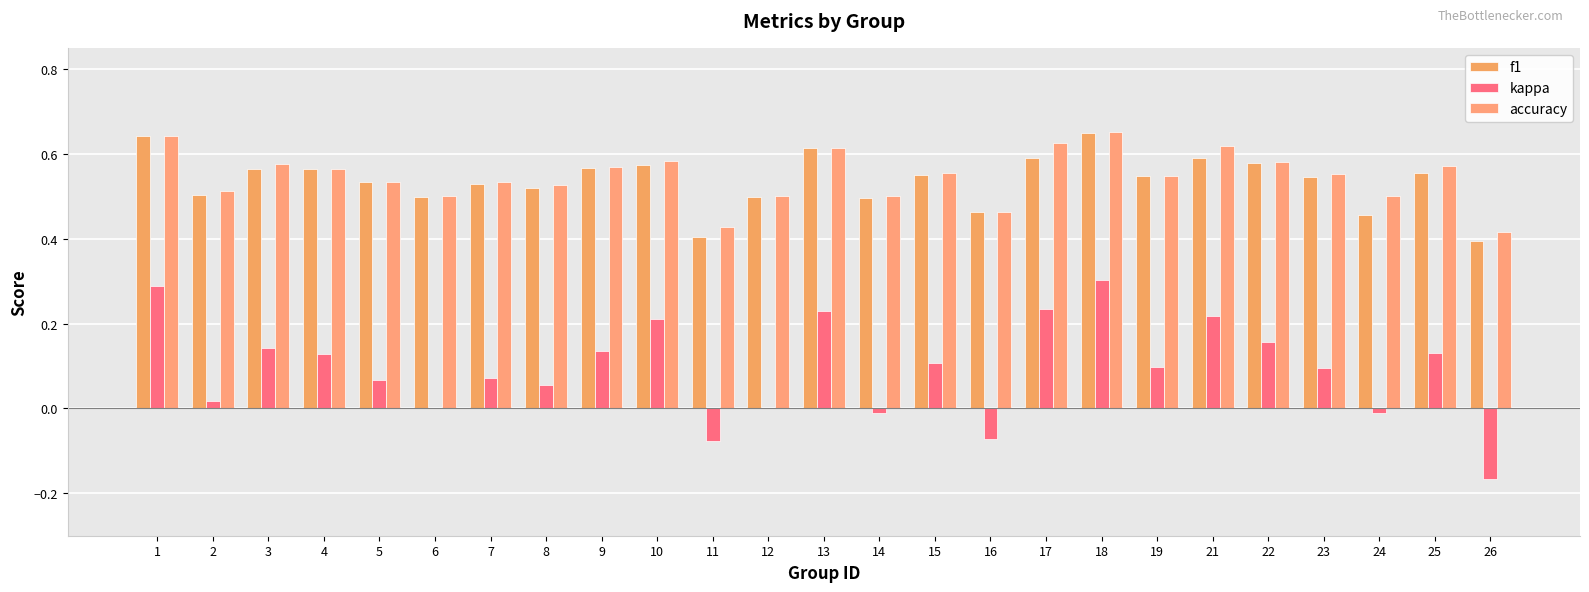

At how many categories does at least one series exceed 0?

25